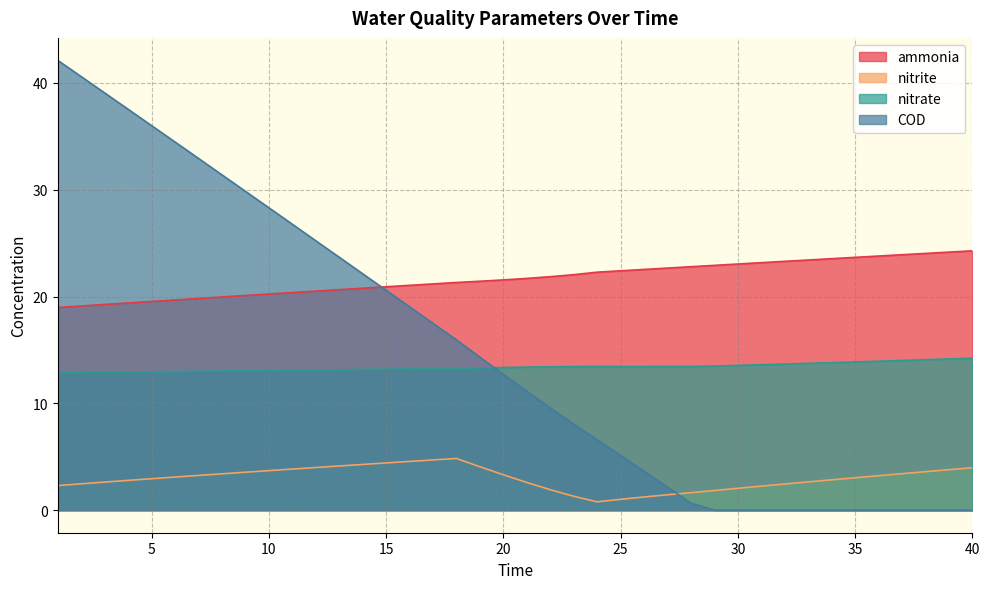

Which series has the largest range (max minus min)?

COD